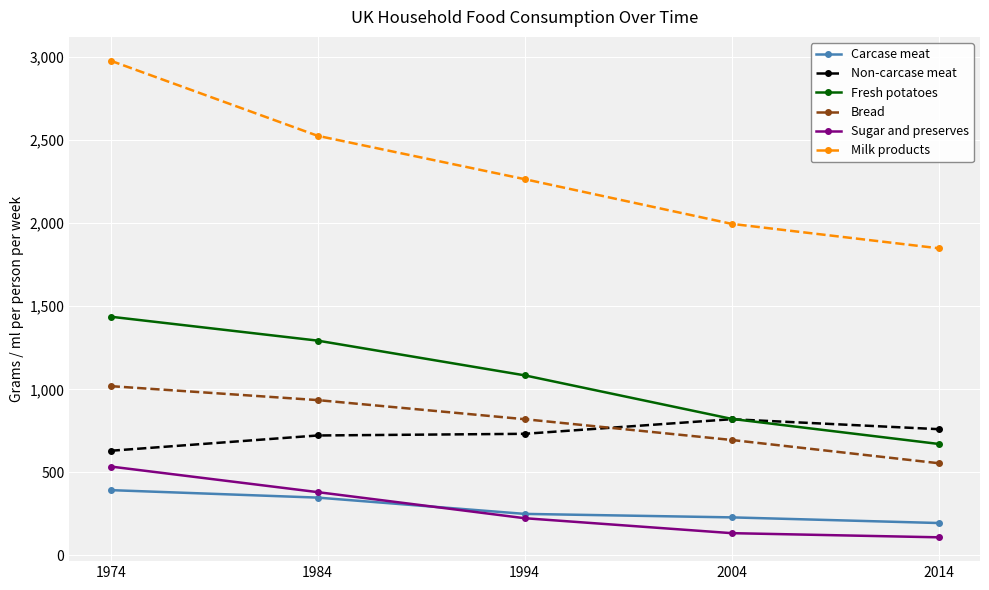

List the series in order of their peak value, highest first.

Milk products, Fresh potatoes, Bread, Non-carcase meat, Sugar and preserves, Carcase meat